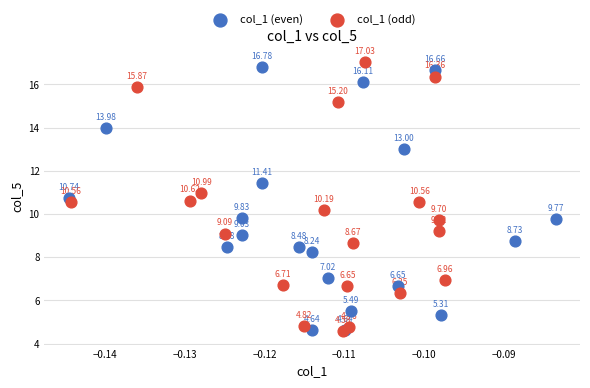

Which series reaches the minimum Y coordinate?

col_1 (odd)